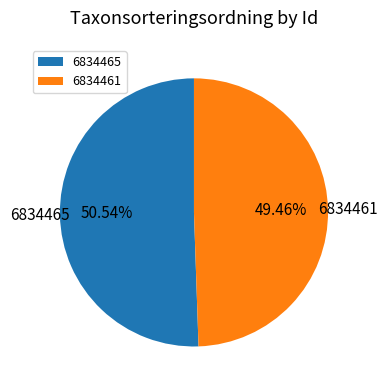

What percentage is the 6834465 slice, to the nearest percent?

51%